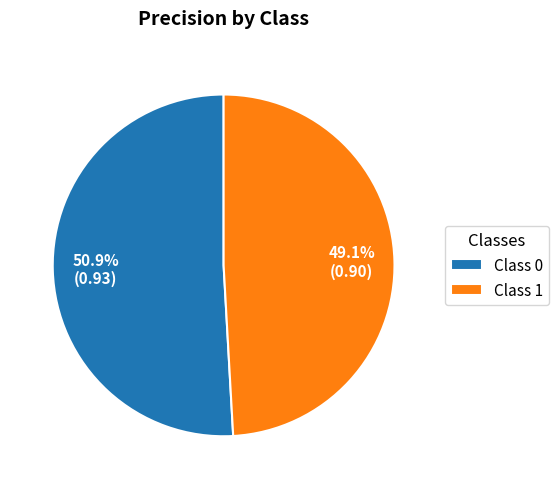

Between Class 1 and Class 0, which is larger?

Class 0